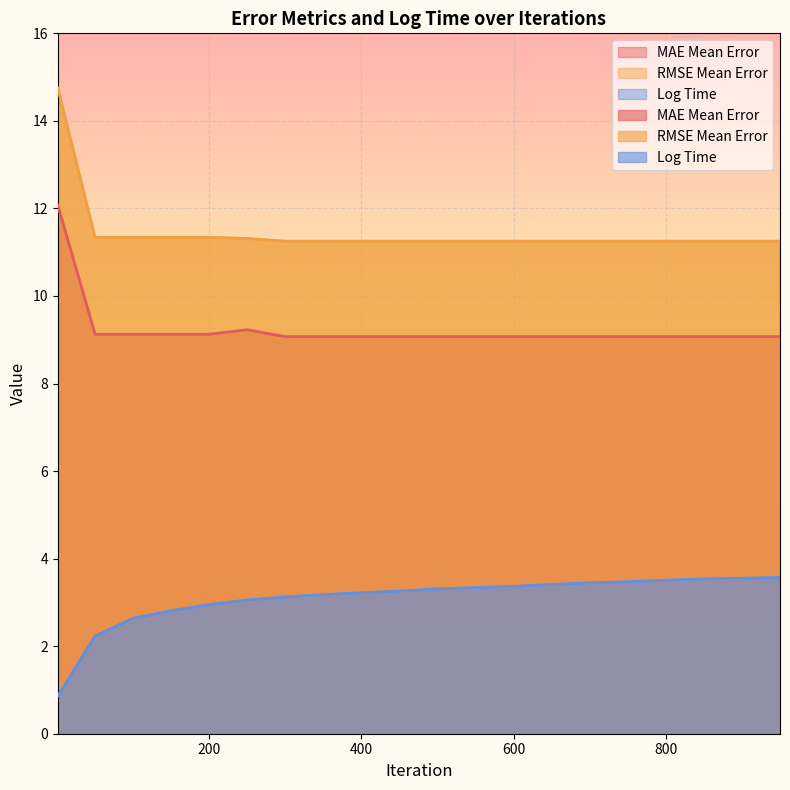

What is the sum of the Log Time values at 200 and 850?

6.5